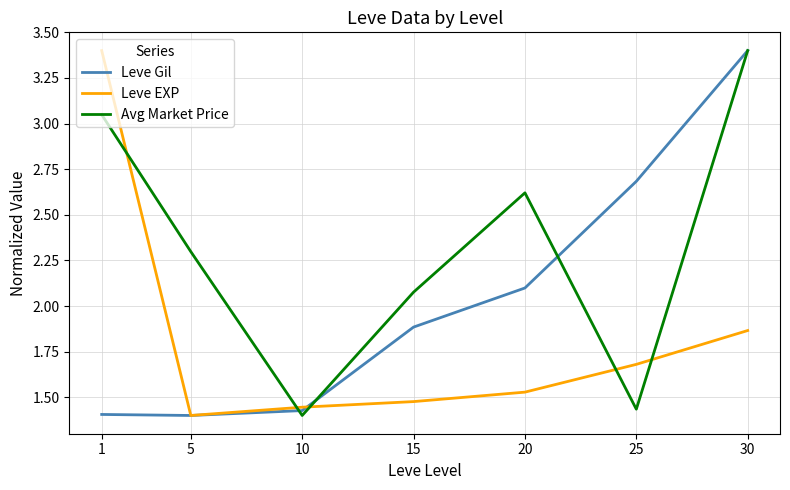

What is the spread (max minus min) of values at 1?

2.0